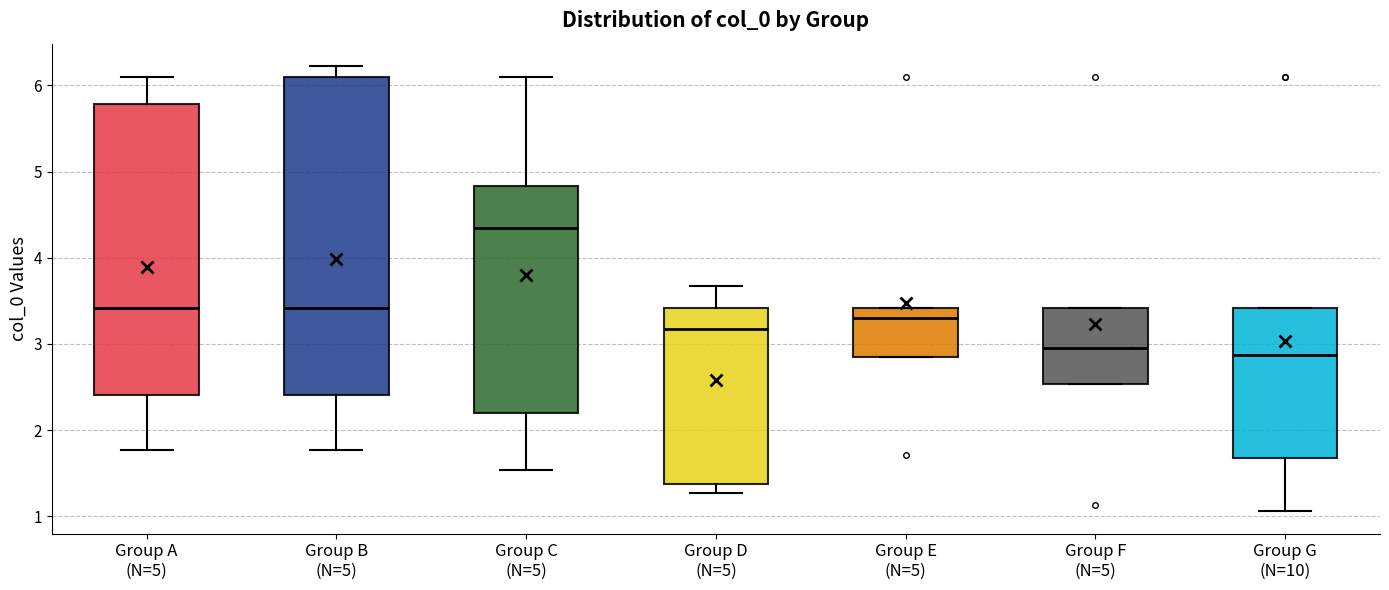

Where does the upper whisker of the box for Group C (N=5) end on the y-axis? The values are not printed on the chart, so give them approximately, as read against the axis.

6.1